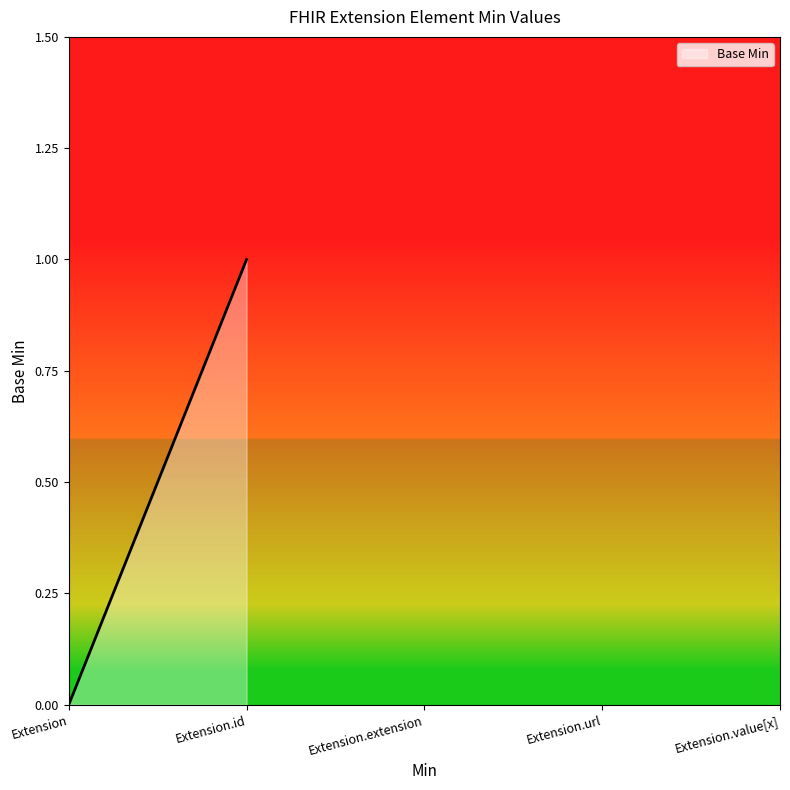

Between Extension and Extension.id, which is larger?

Extension.id